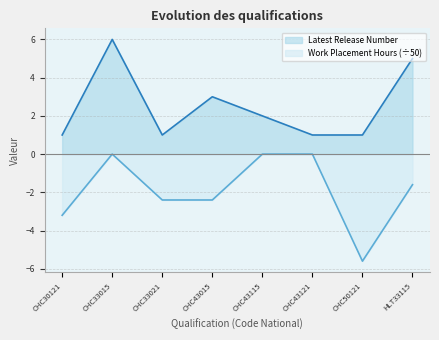

Between CHC30121 and HLT33115, which series saw the biggest shift?

Latest Release Number